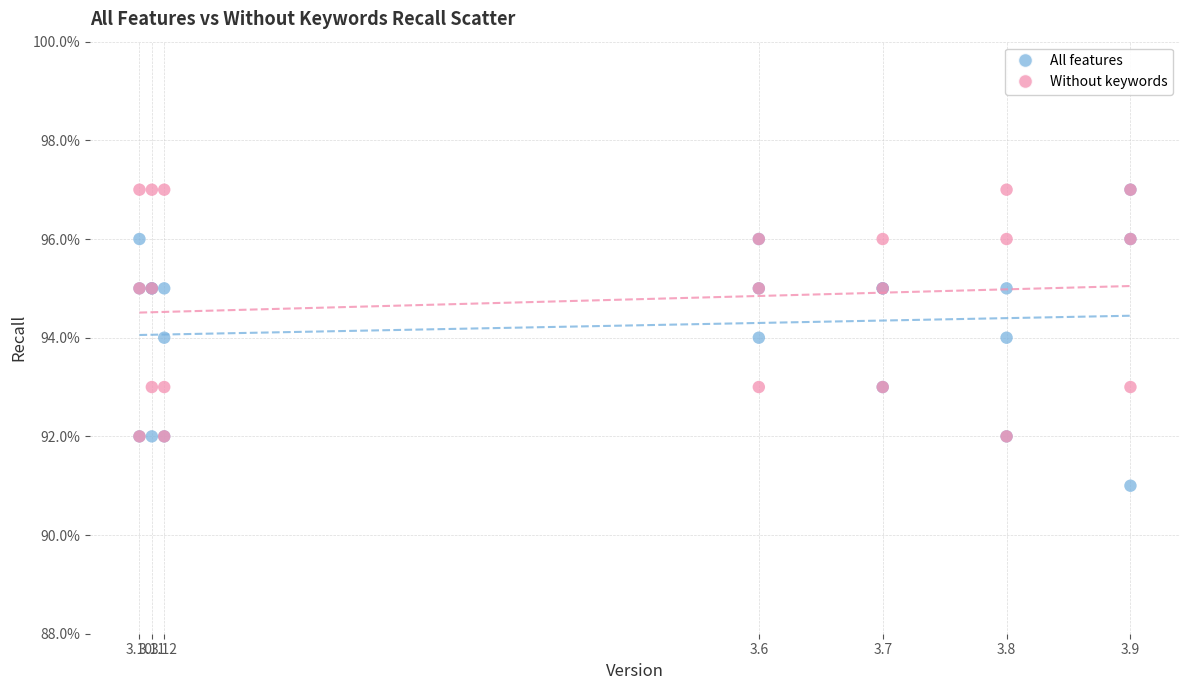

Which series has the widest spread of Y values?

All features